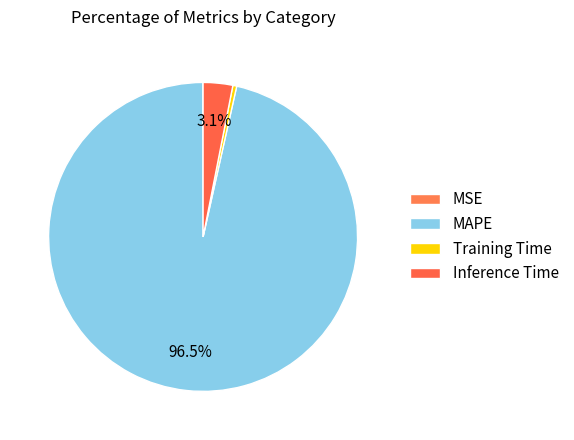

Rank the categories by value from lowest to highest.

MSE, Training Time, Inference Time, MAPE